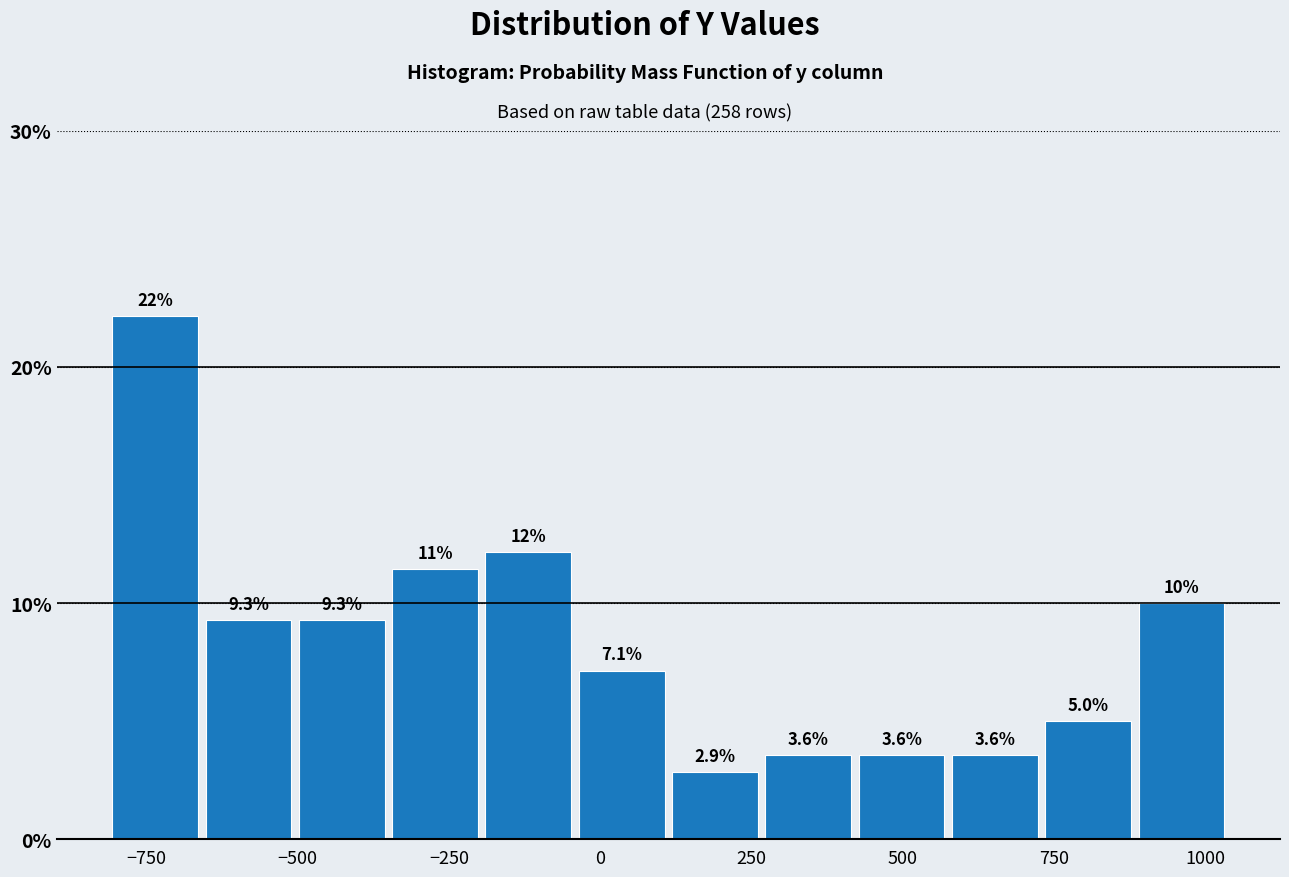

Around what value on the x-axis is the tallest bar? Give the approximate position of its centre, as read against the axis.

-750